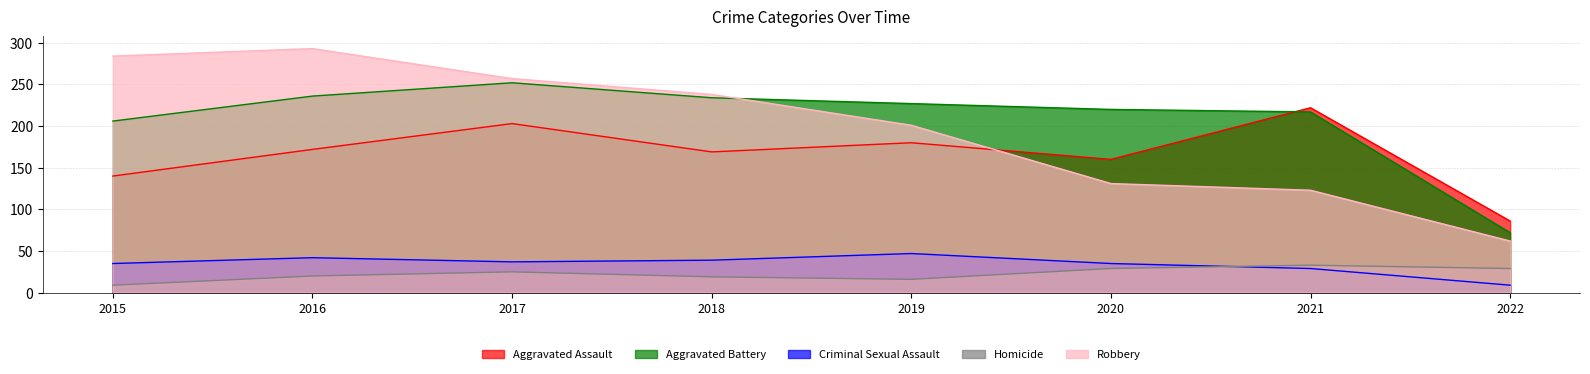

Which series changed the most between 2016 and 2022?

Robbery